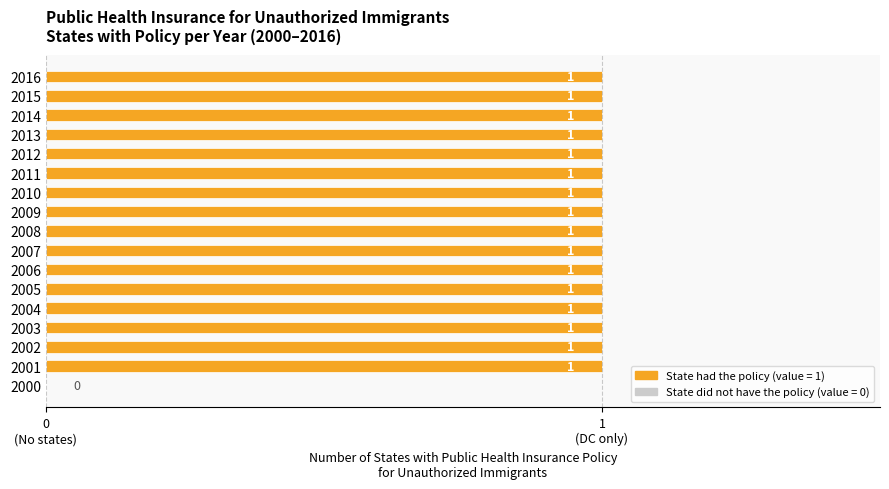

Does the chart contain stacked bars?

No